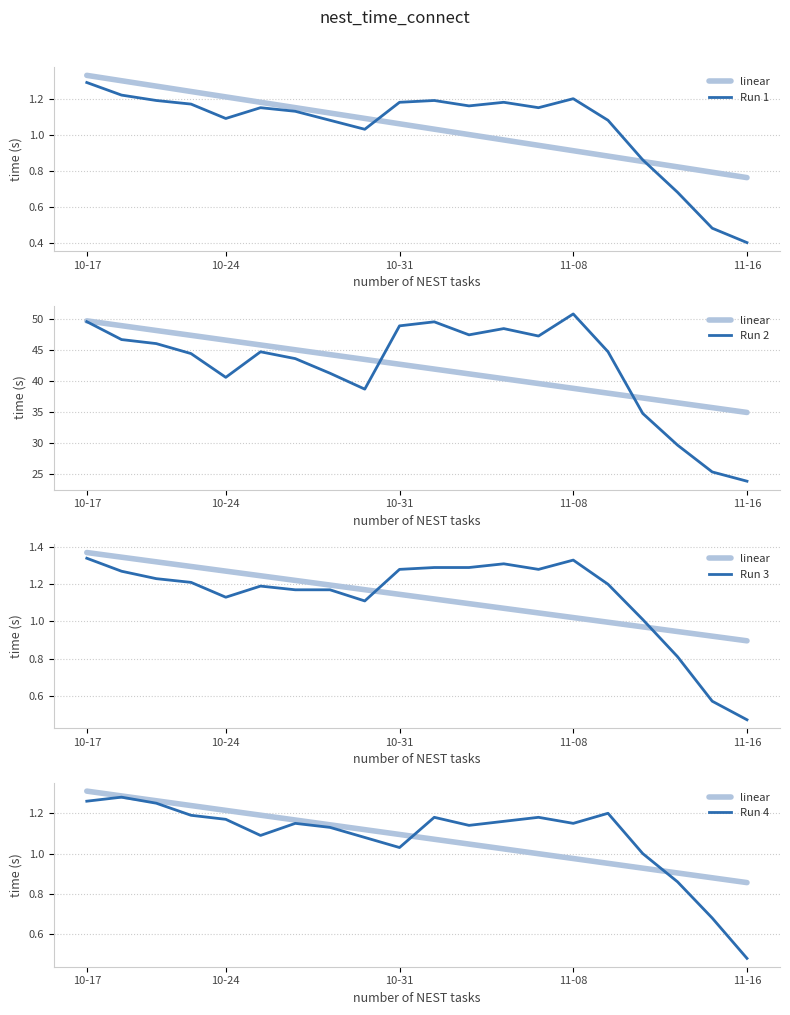

How many data points in Run 1 are above 1?

16